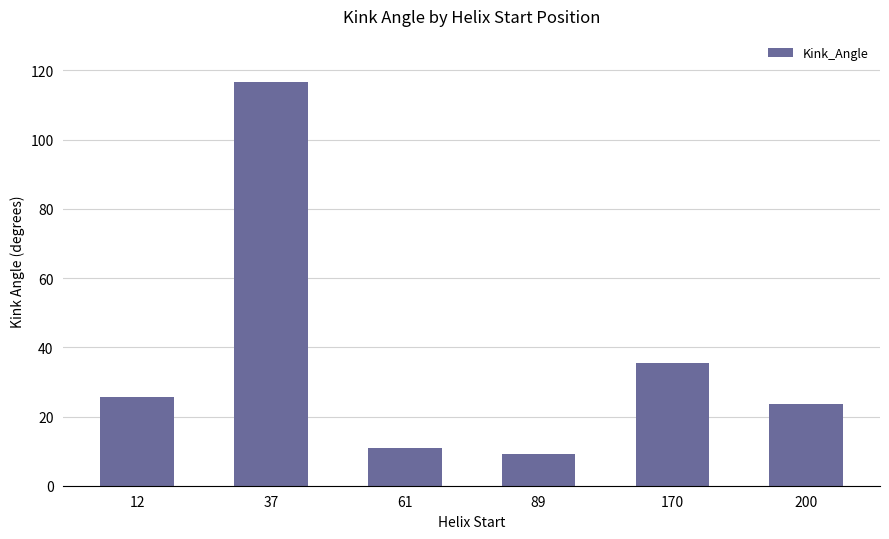

List the labels in order of value, smallest first.

89, 61, 200, 12, 170, 37